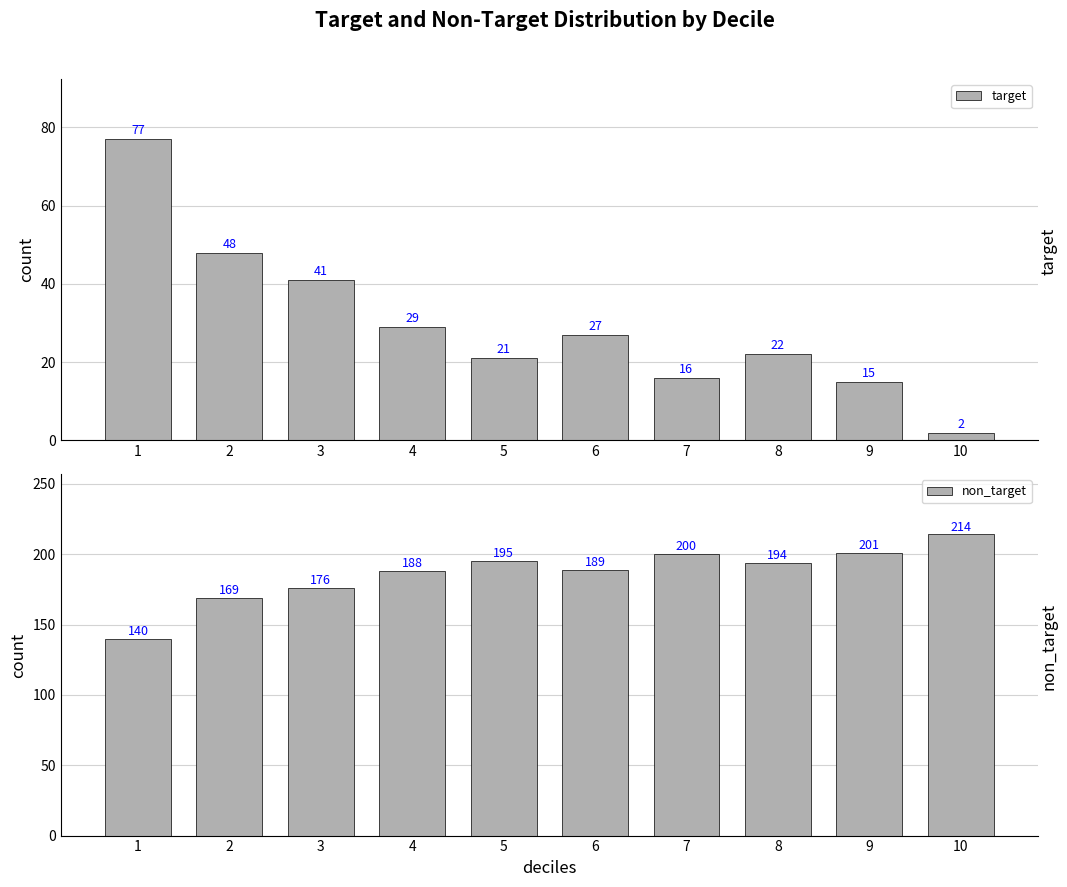

What are all the series names shown in the legend?

target, non_target